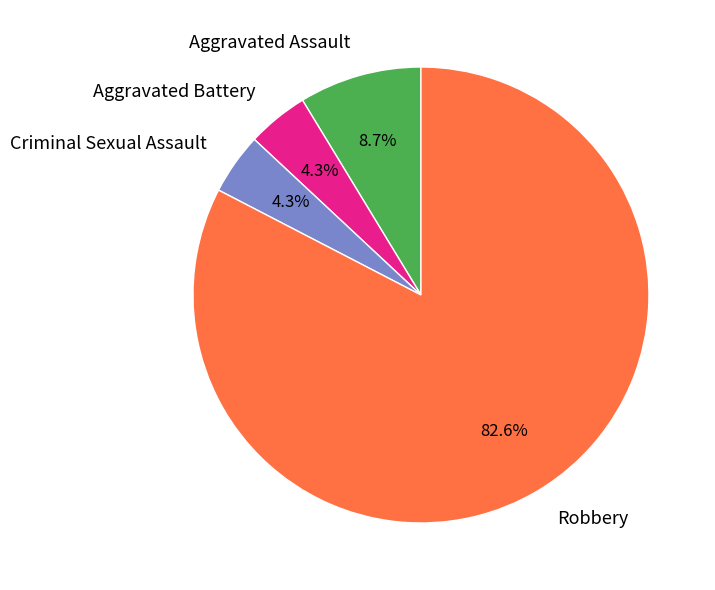

What is the majority slice?

Robbery